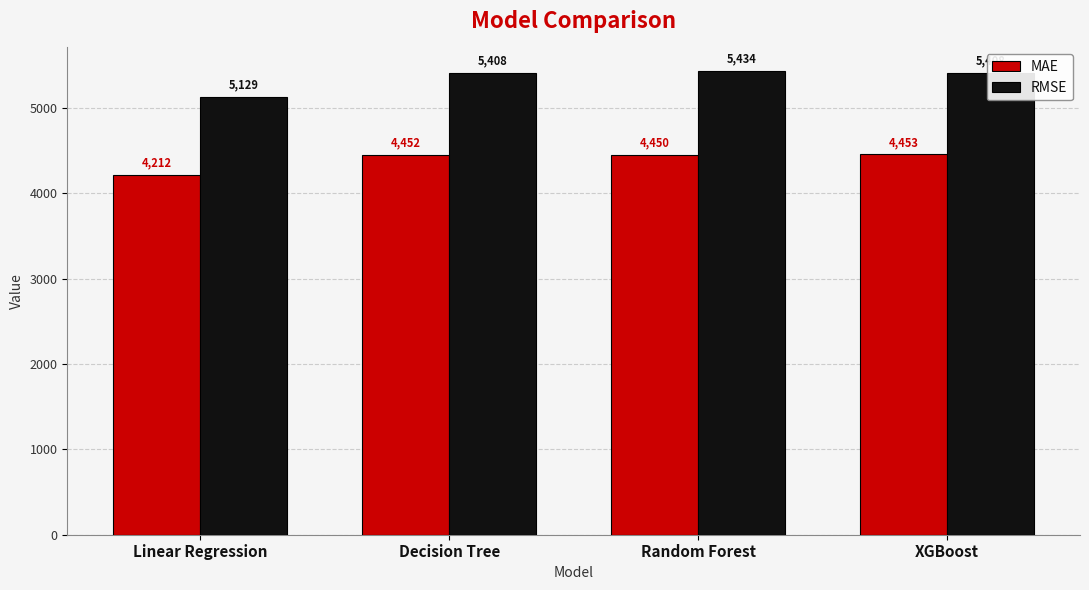

Which series has the widest spread of values?

RMSE